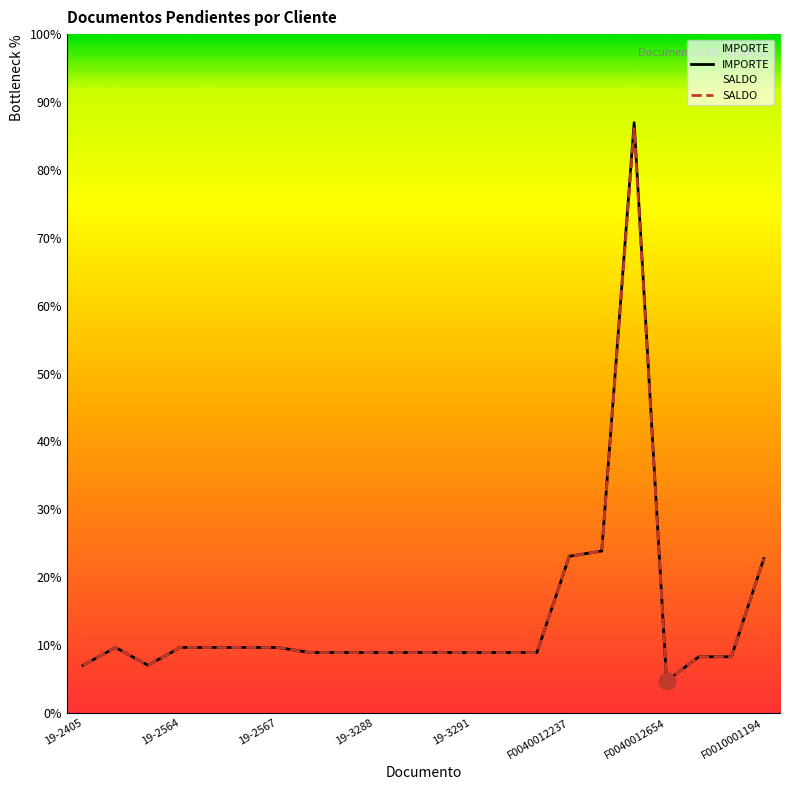

What is the sum of the IMPORTE values at 19-3291 and 17?

4966.9